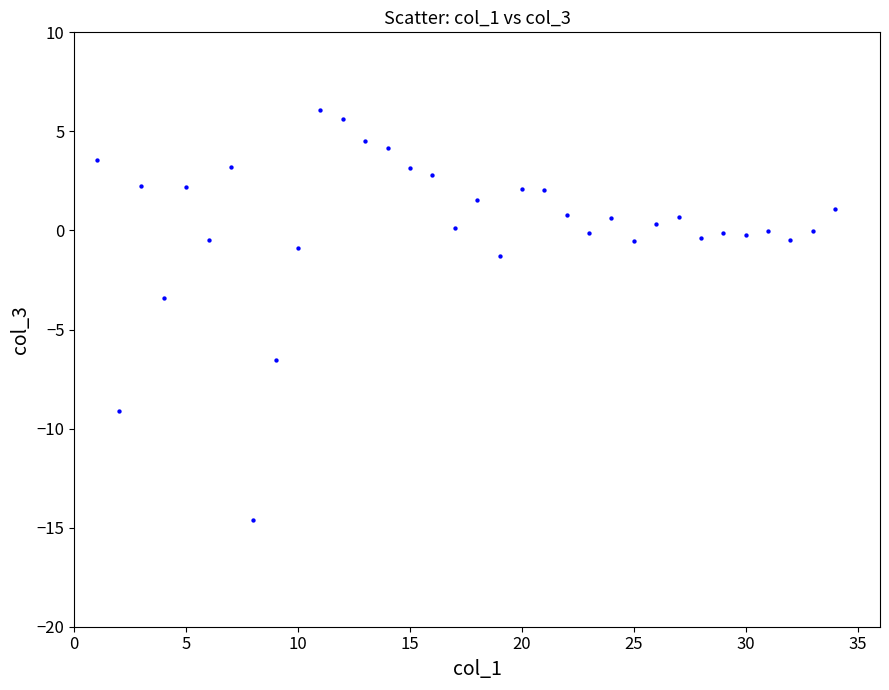

What is the range of X values (max minus min)?

33.0